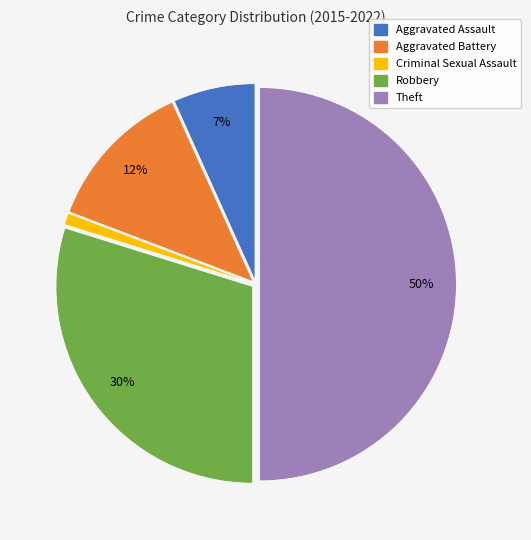

Is Robbery the majority of the pie?

No